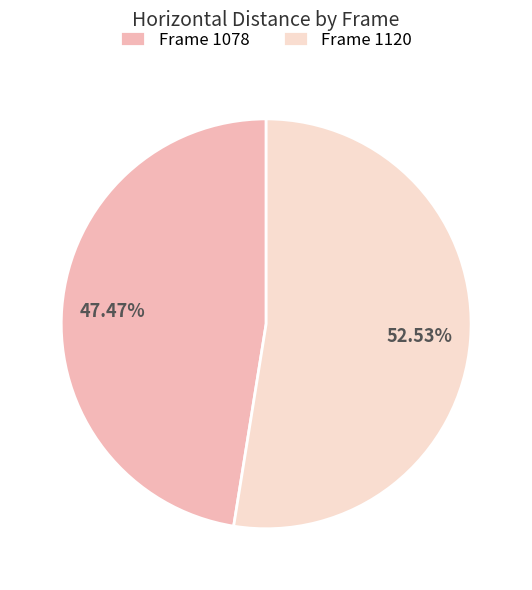

How many slices are in this pie chart?

2